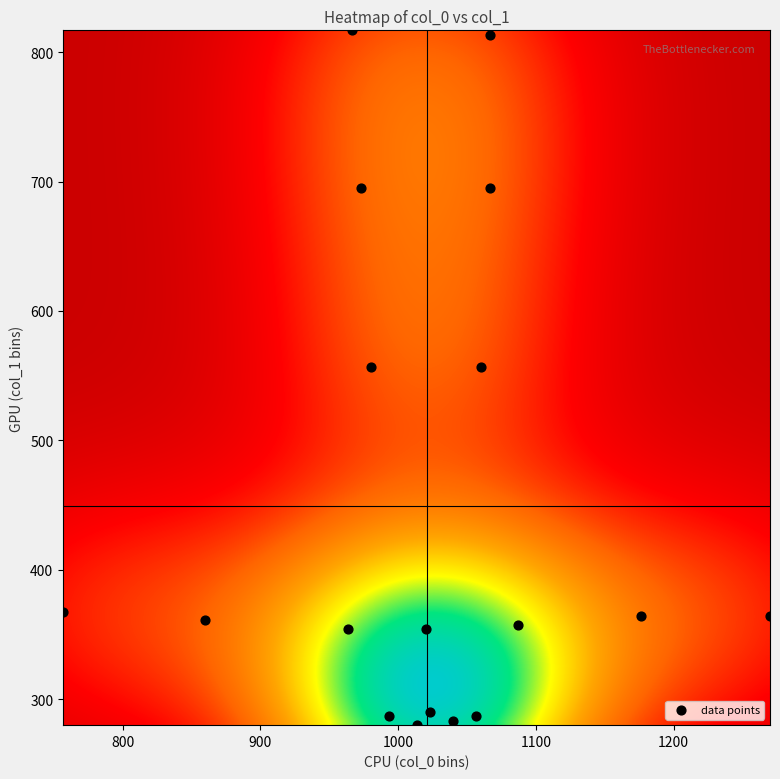

What is the range of X values (max minus min)?

513.3